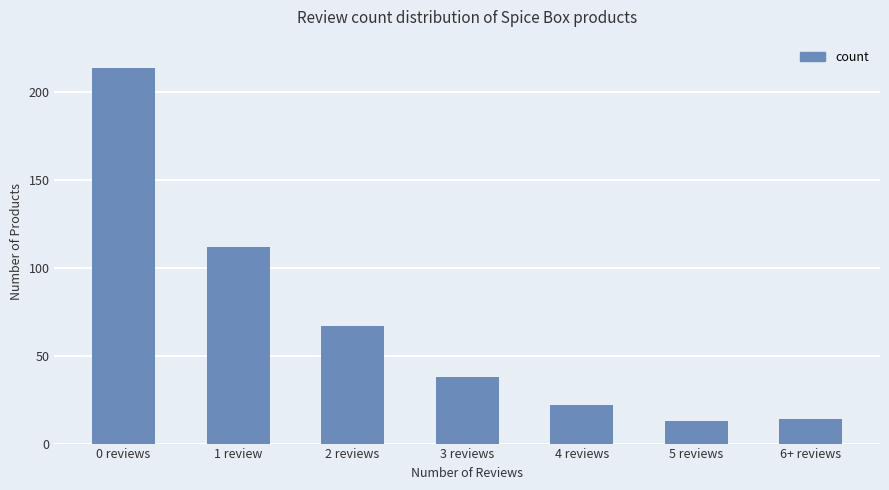

What is the minimum value shown in the chart?

13